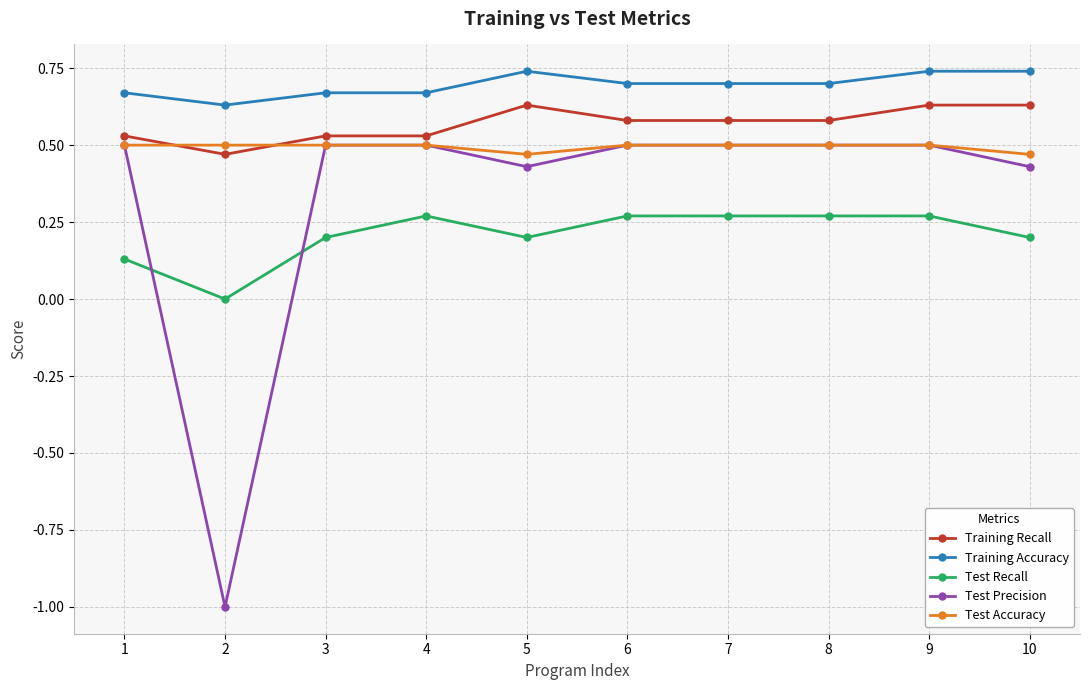

Which series has the largest range (max minus min)?

Test Precision